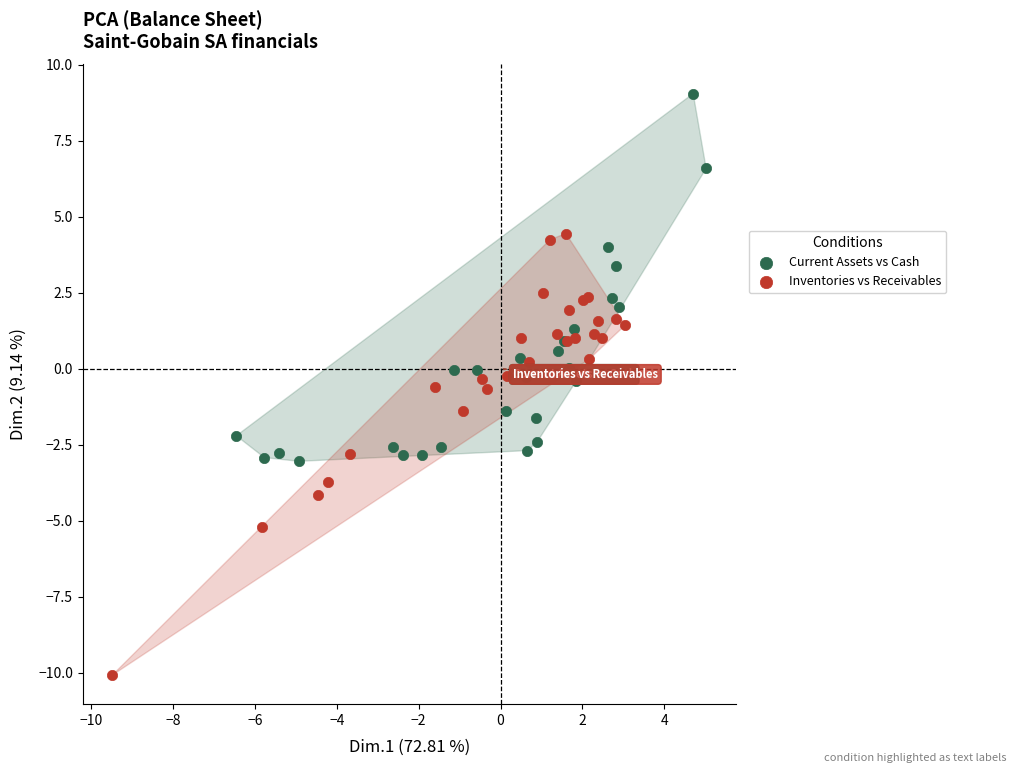

Which series contains the lowest Y value?

Inventories vs Receivables